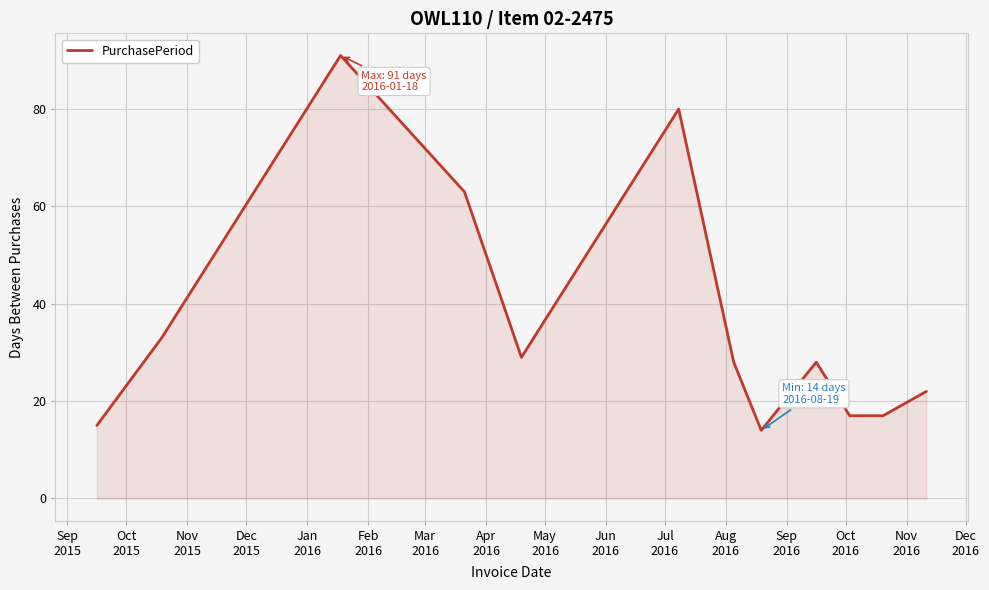

What is the difference between the maximum and minimum values?

77